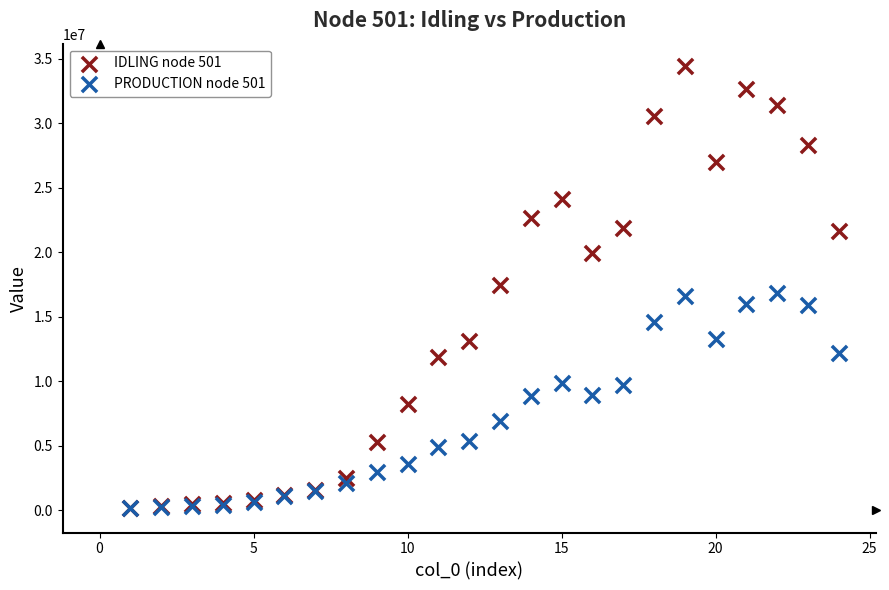

What are all the series names shown in the legend?

IDLING node 501, PRODUCTION node 501